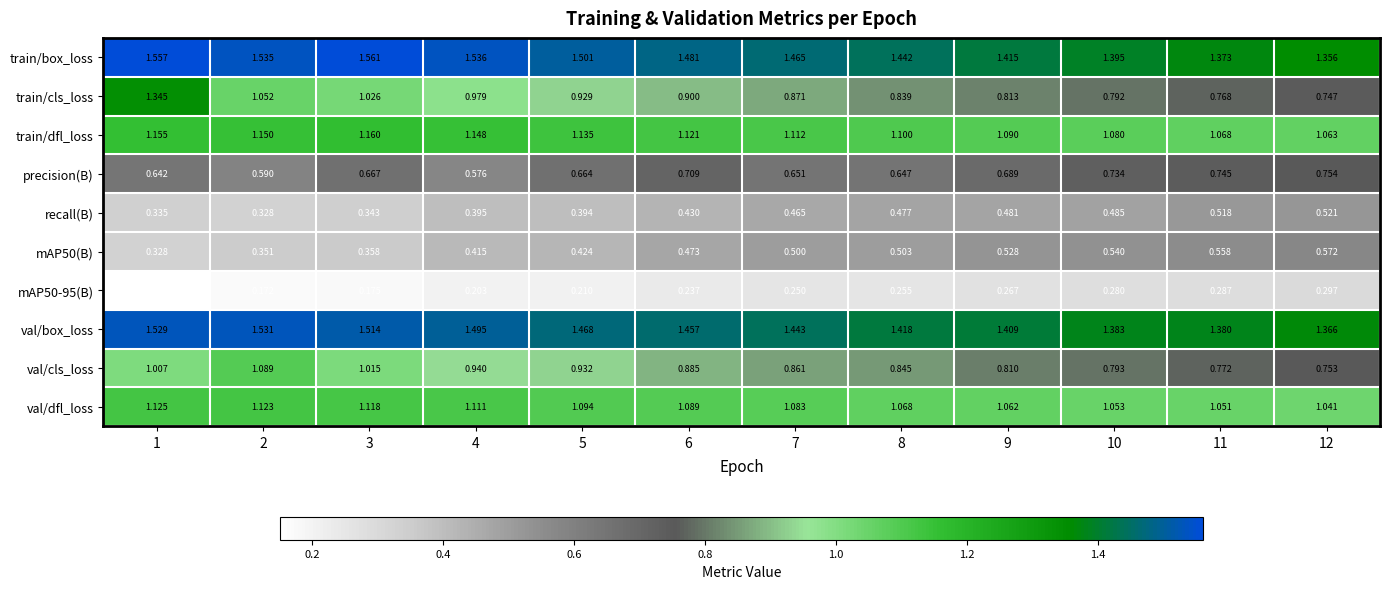

Which series has the largest total across all categories?

train/box_loss